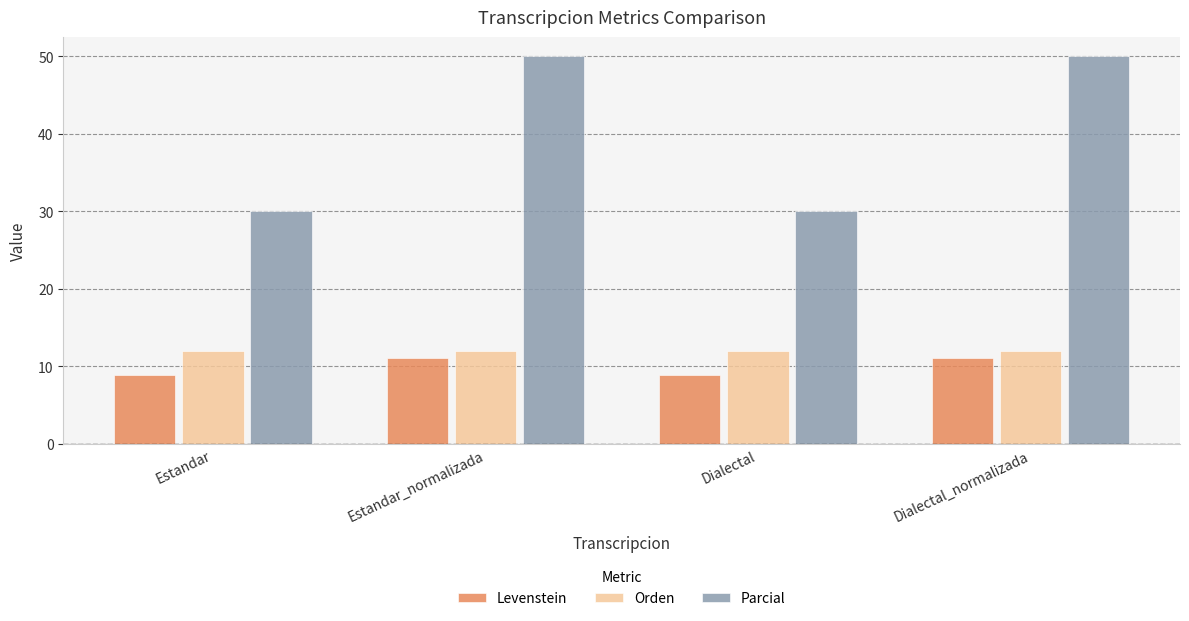

Reading right to left, list all the values displayed in this chart.

Levenstein: Dialectal_normalizada=11.1	Dialectal=8.9	Estandar_normalizada=11.1	Estandar=8.9
Orden: Dialectal_normalizada=12.0	Dialectal=12.0	Estandar_normalizada=12.0	Estandar=12.0
Parcial: Dialectal_normalizada=50.0	Dialectal=30.0	Estandar_normalizada=50.0	Estandar=30.0